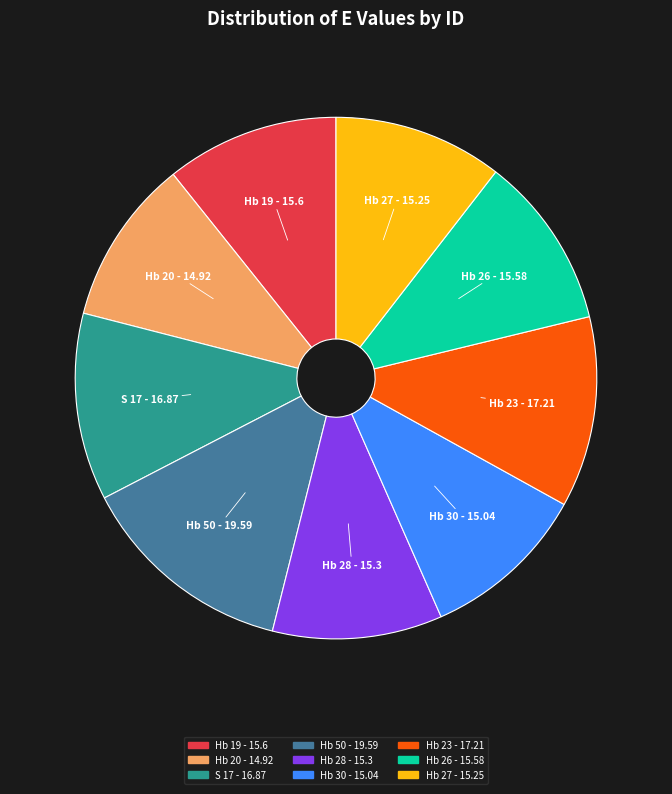

Do Hb 20 - 14.92 and Hb 28 - 15.3 together represent more than half of the pie?

No